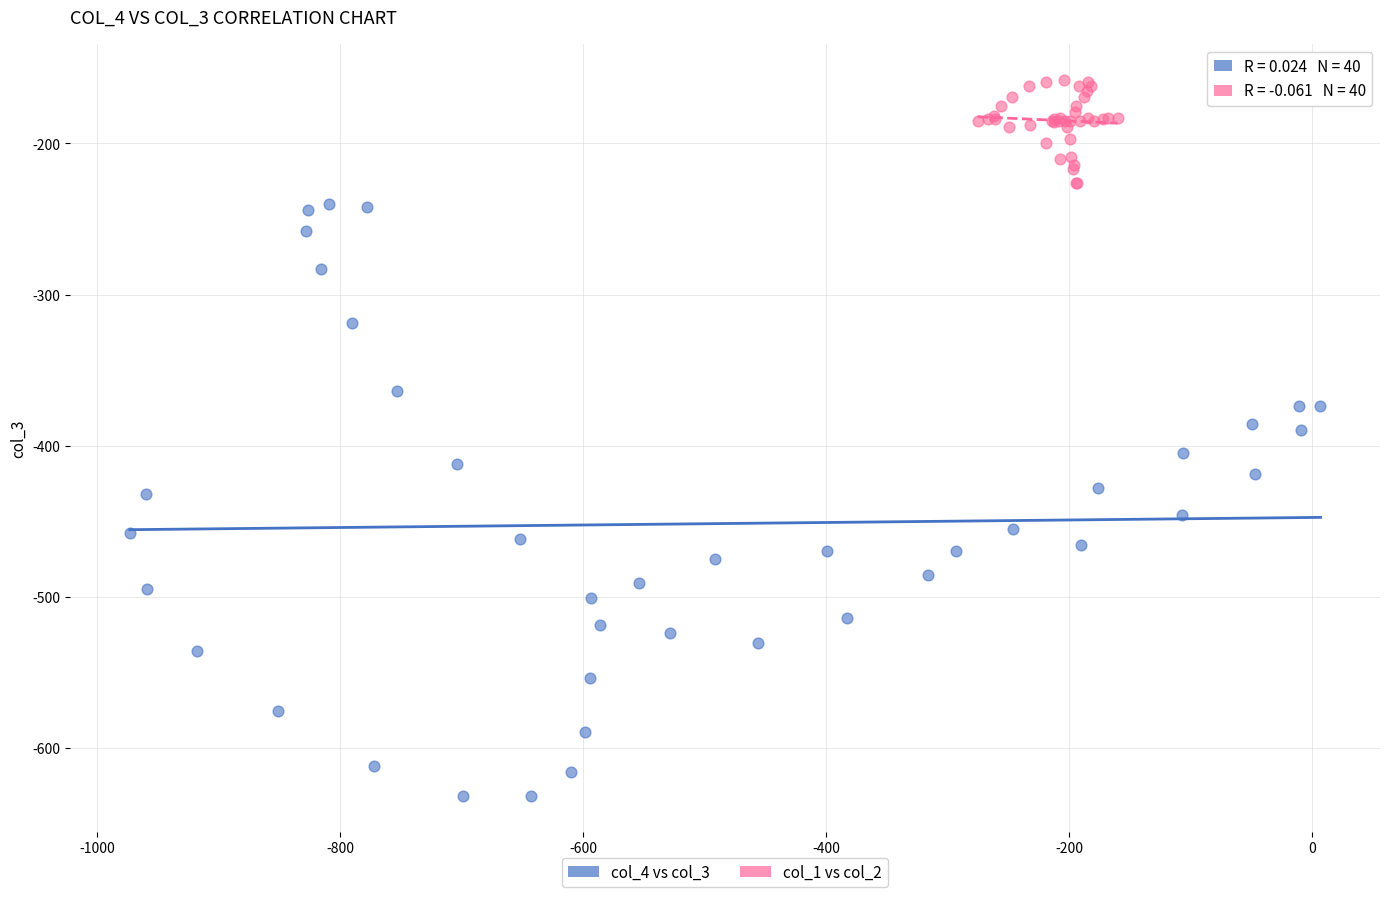

Which series reaches the maximum Y coordinate?

col_1 vs col_2